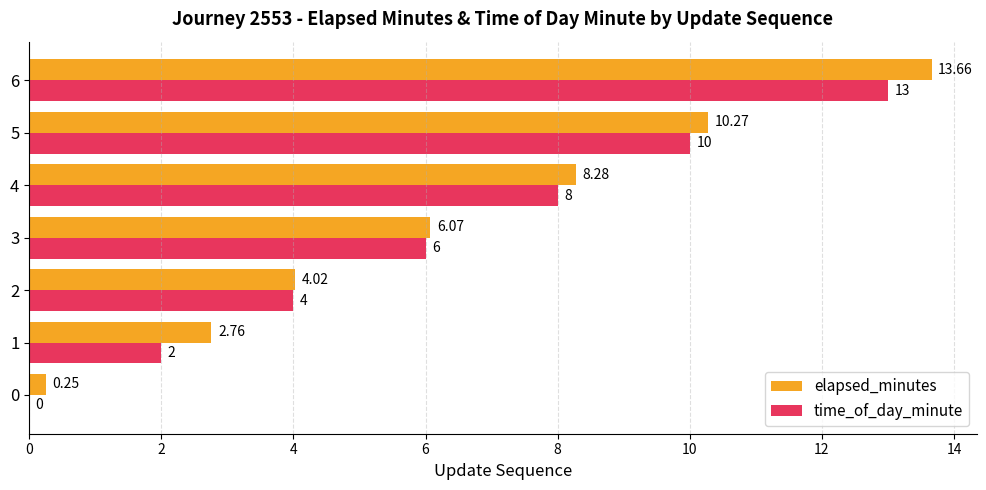

What is the sum of all time_of_day_minute values?

43.0